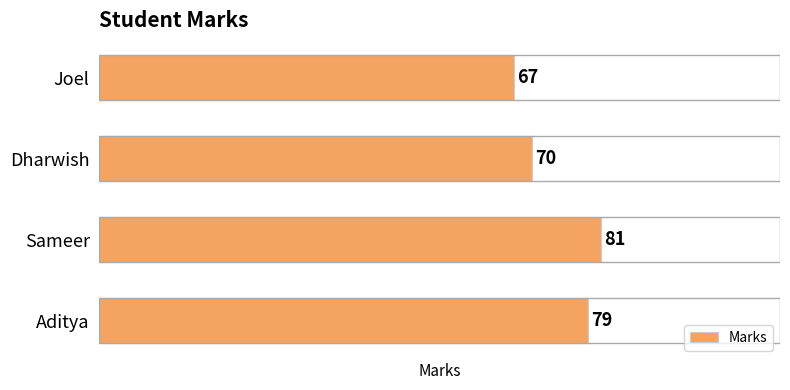

At which category does the chart reach its peak across all series?

Sameer